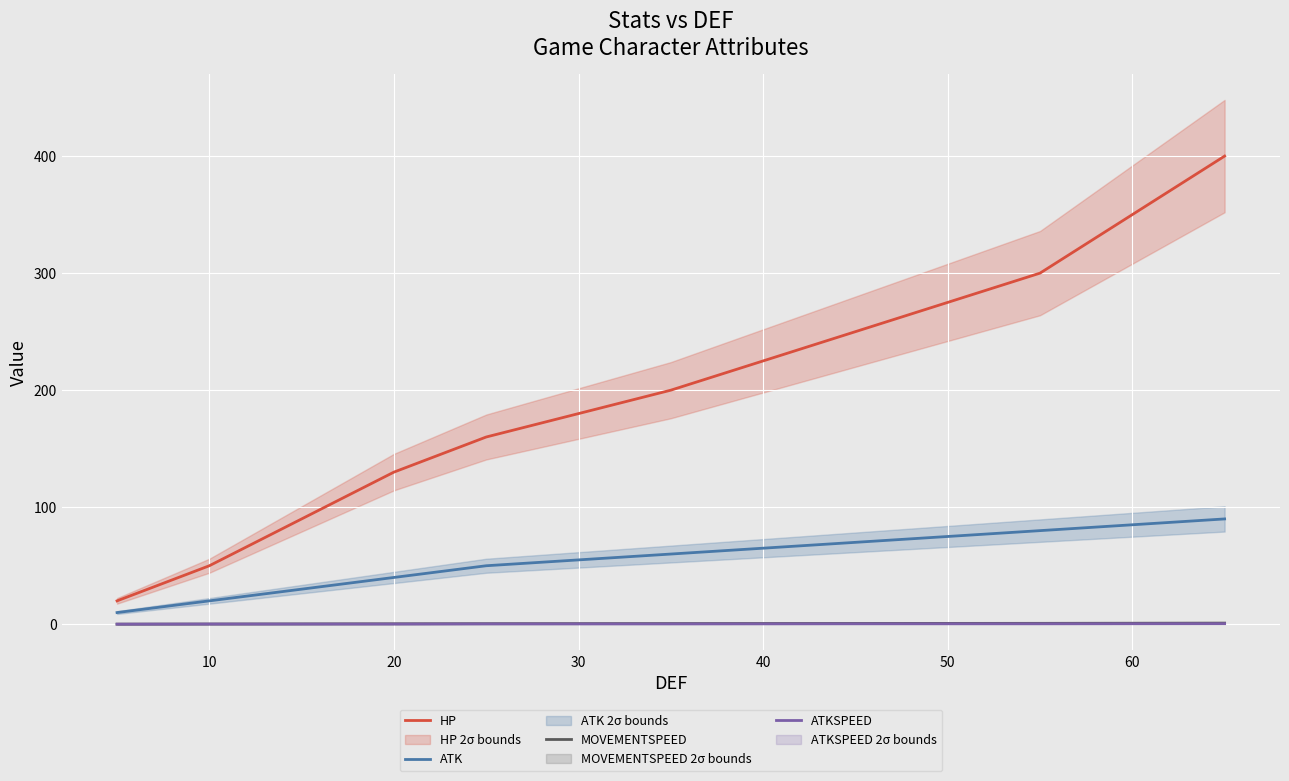

True or false: ATK and ATKSPEED intersect in this chart.

False